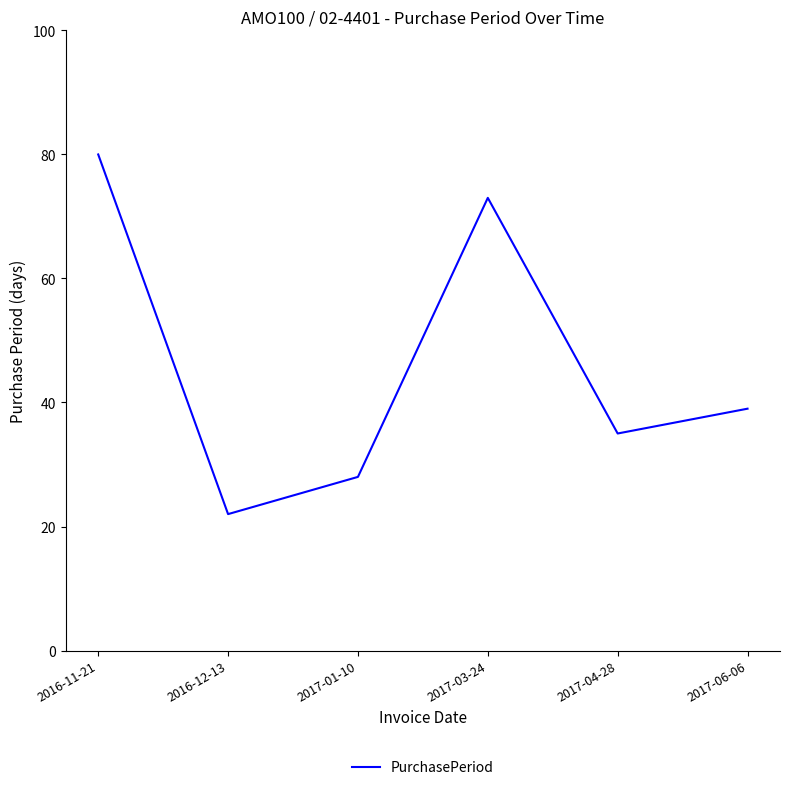

Approximately how many times larger is the value at 2016-12-13 compared to 2017-03-24?

0.3